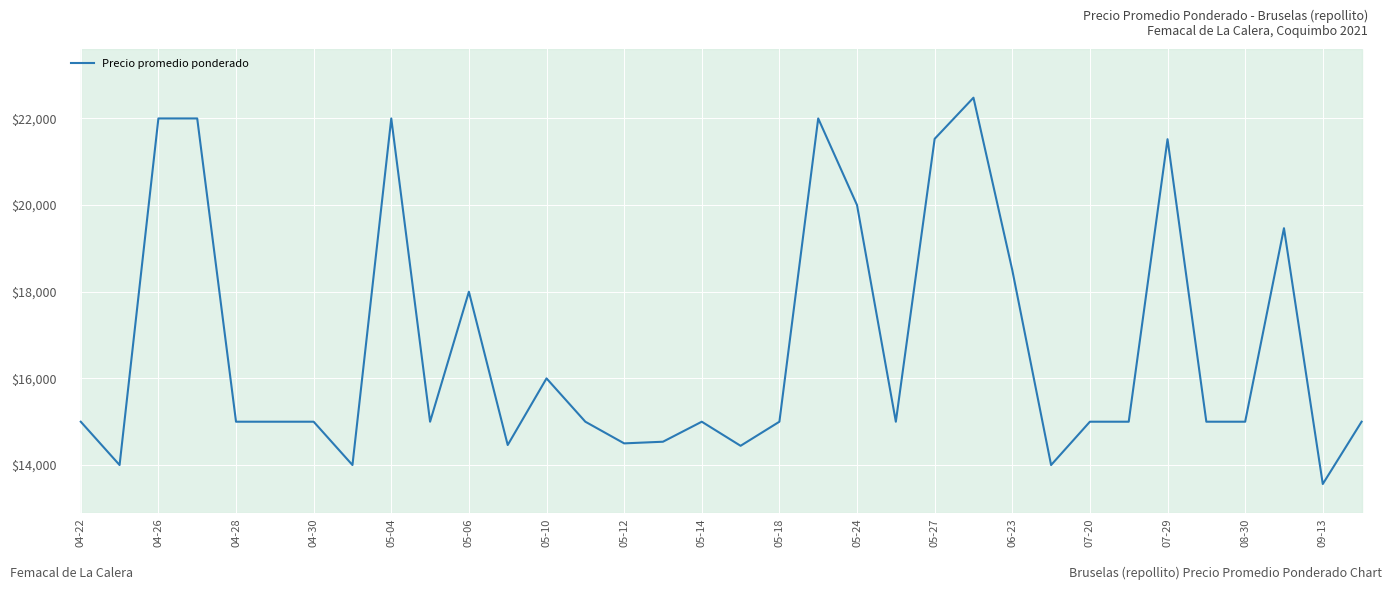

What is the difference between the maximum and minimum values?

8917